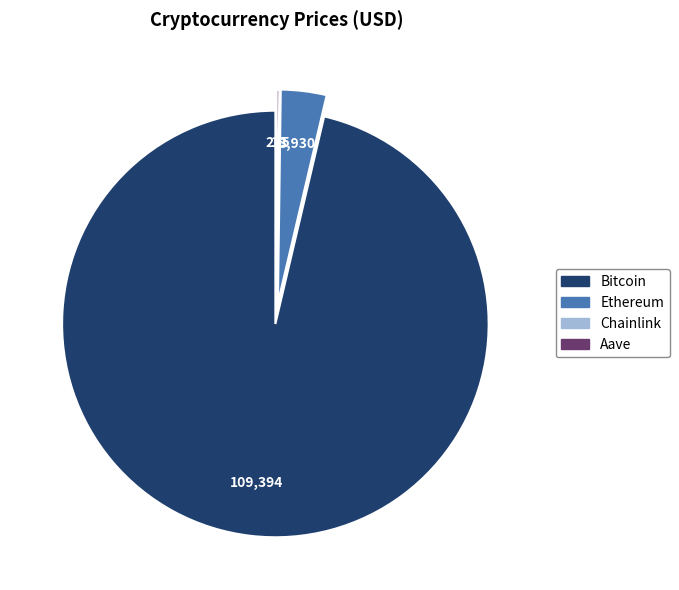

What is the majority slice?

Bitcoin